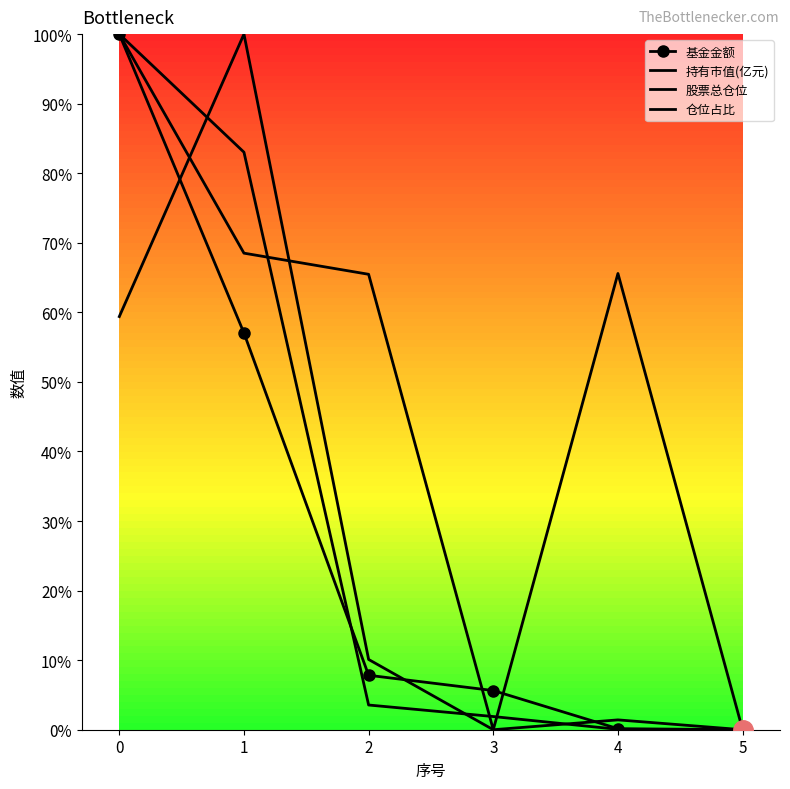

In 仓位占比, how many points are lower than both neighbors (excluding endpoints)?

1